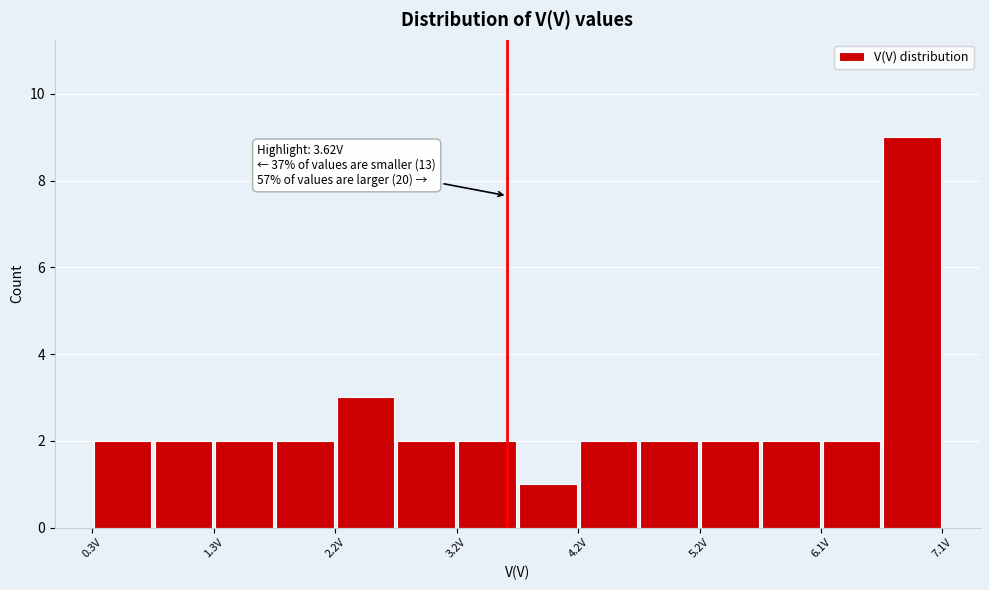

Which range on the x-axis has the tallest bar?

6.6 to 7.1